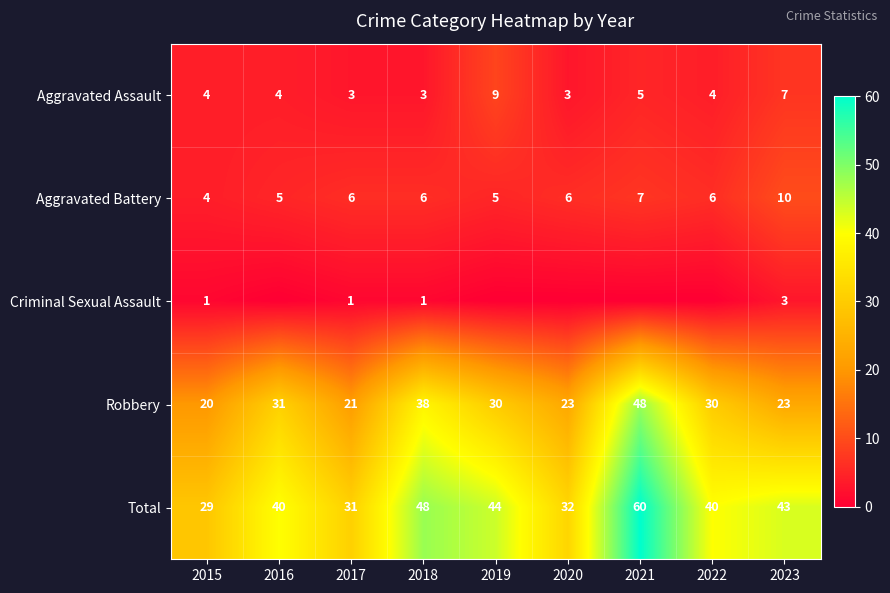

The Total series shows 8 at 2022. True or false?

False